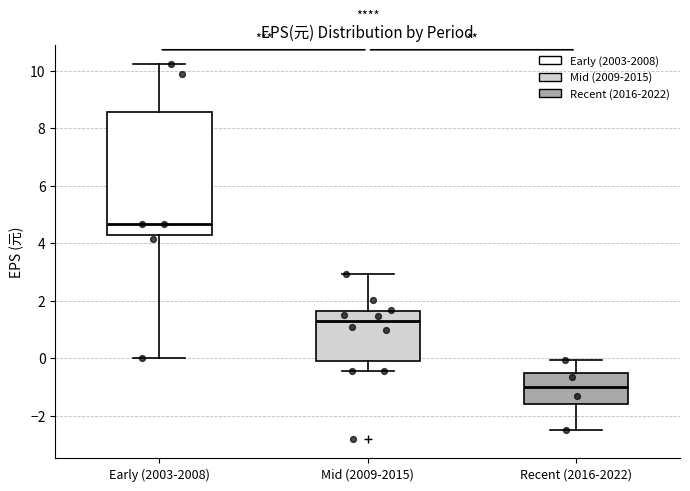

Which box has the lowest median line?

Recent (2016-2022)